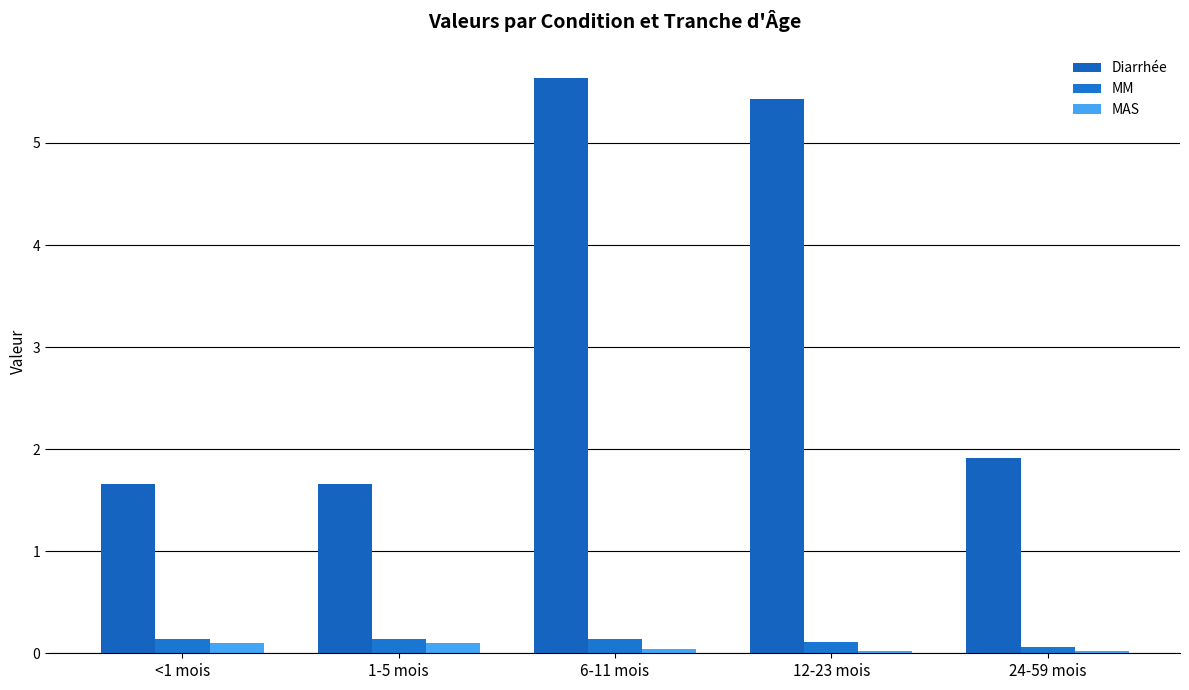

Count the MAS values in the range 0 to 1.

5